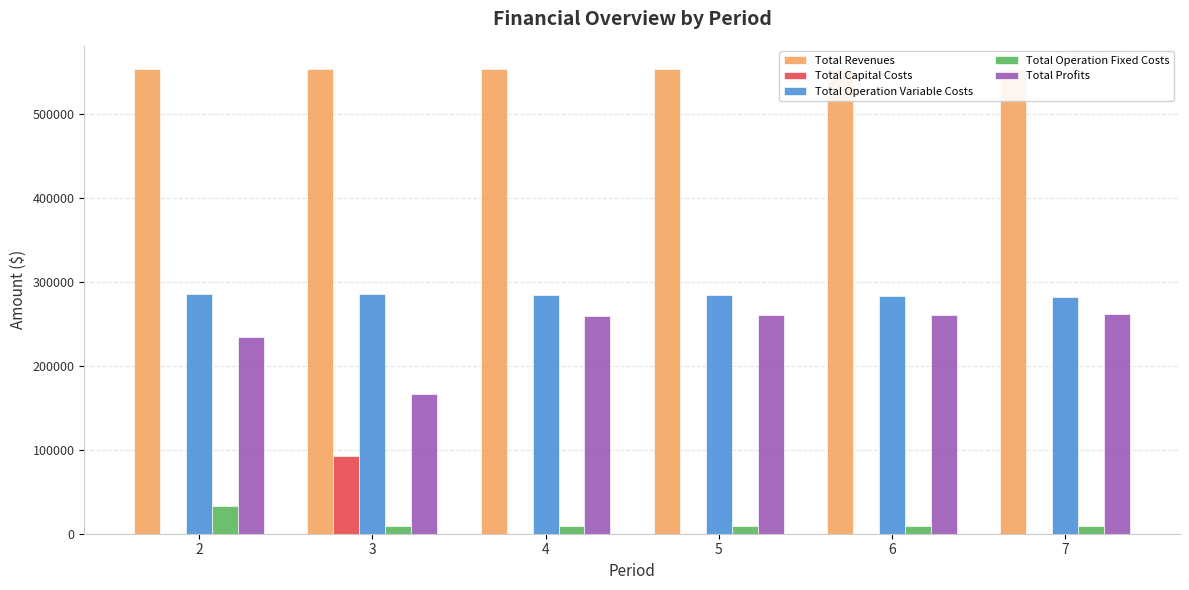

List the series in order of their peak value, highest first.

Total Revenues, Total Operation Variable Costs, Total Profits, Total Capital Costs, Total Operation Fixed Costs